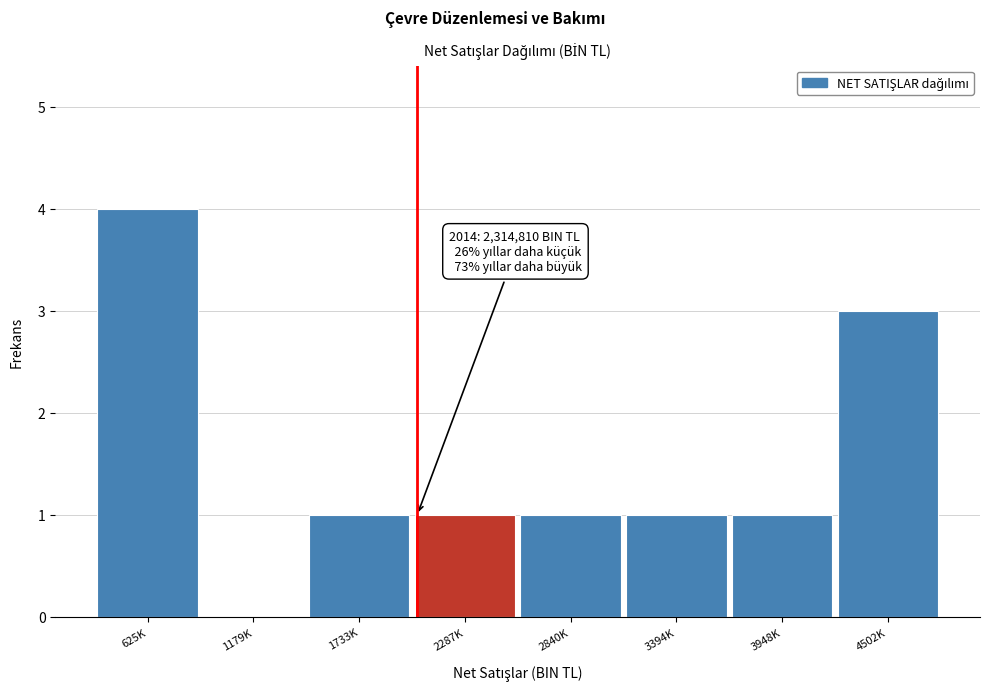

Reading right to left, list all the values displayed in this chart.

4502K=3	3948K=1	3394K=1	2840K=1	2287K=1	1733K=1	1179K=0	625K=4